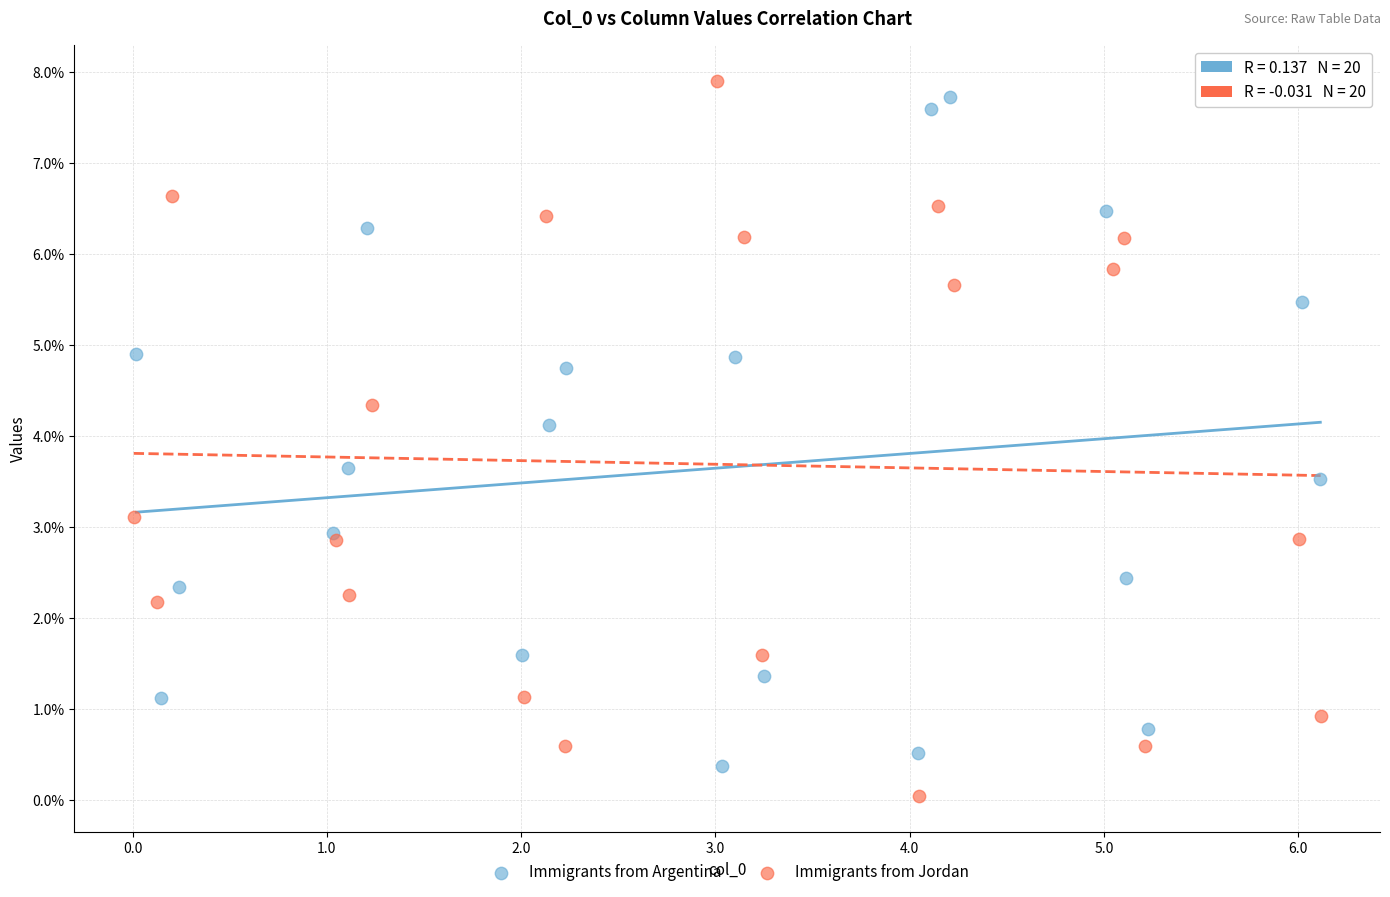

Which series contains the highest Y value?

Immigrants from Jordan